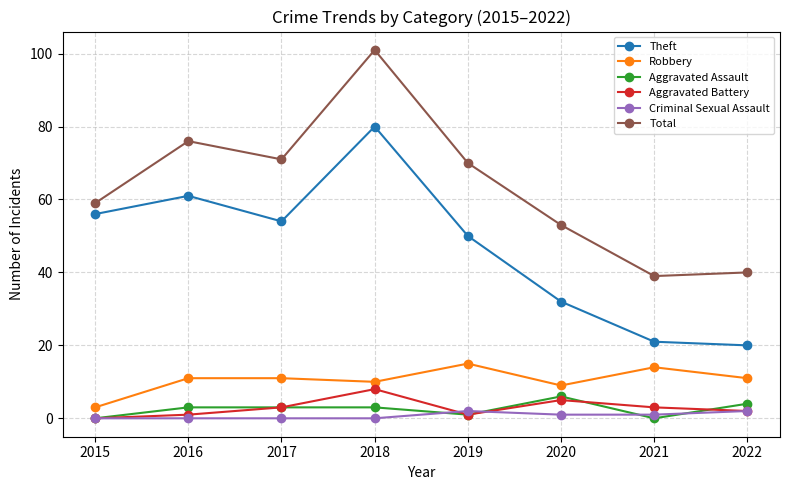

Rank the series at 2021 from lowest to highest value.

Aggravated Assault, Criminal Sexual Assault, Aggravated Battery, Robbery, Theft, Total